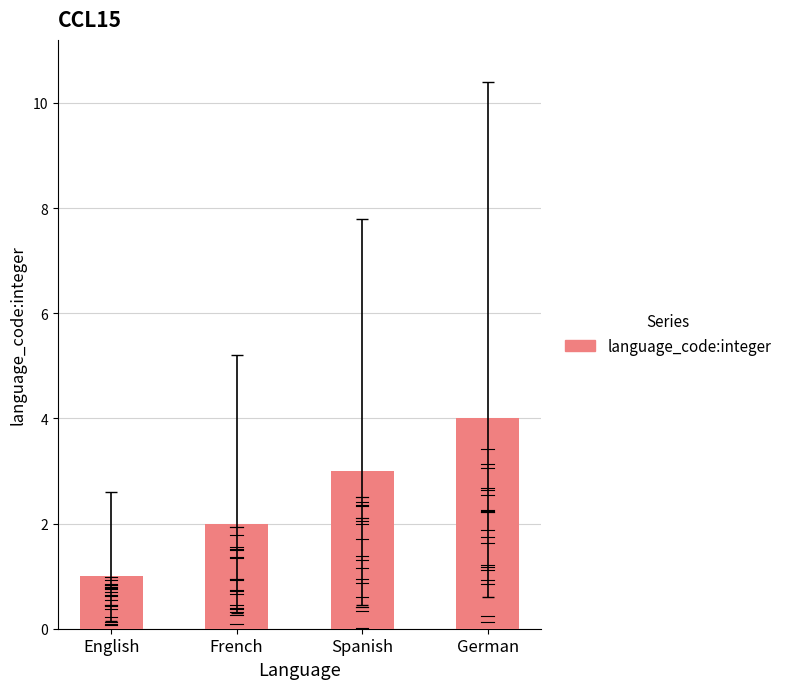

What is the minimum value shown in the chart?

1